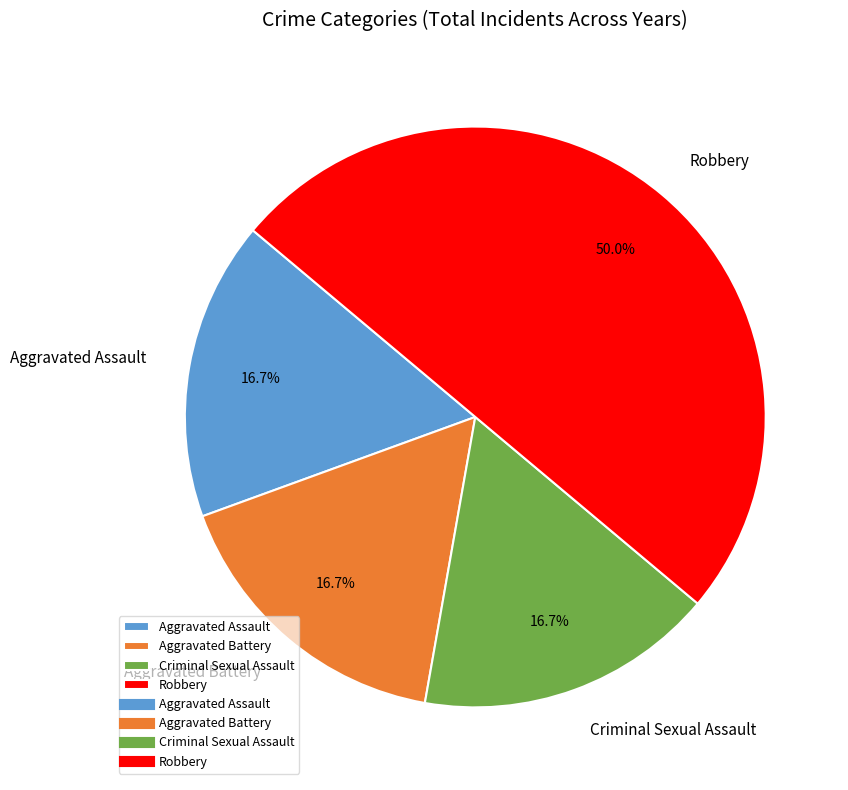

What percentage is the Robbery slice, to the nearest percent?

50%